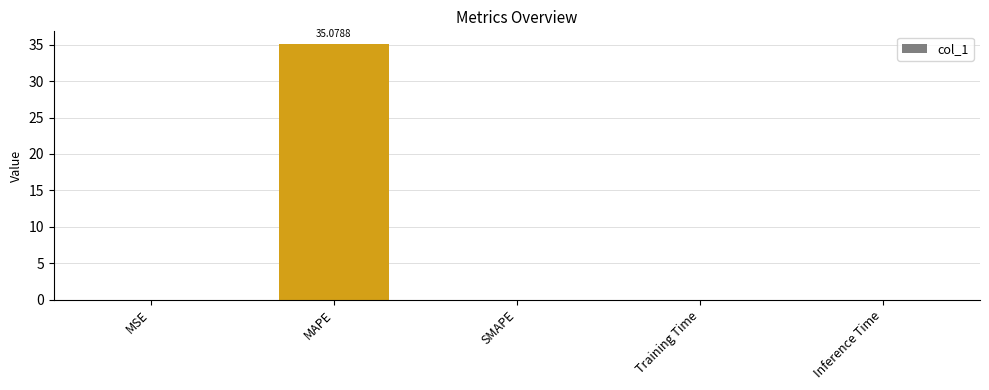

What is the sum of all values?

35.1